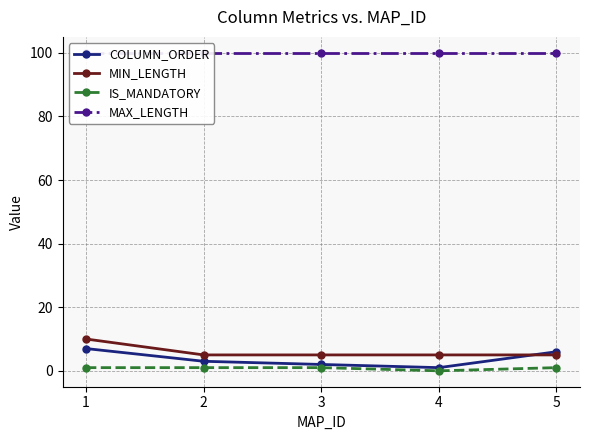

What is the value of the MIN_LENGTH point at the 3rd from the left?

5